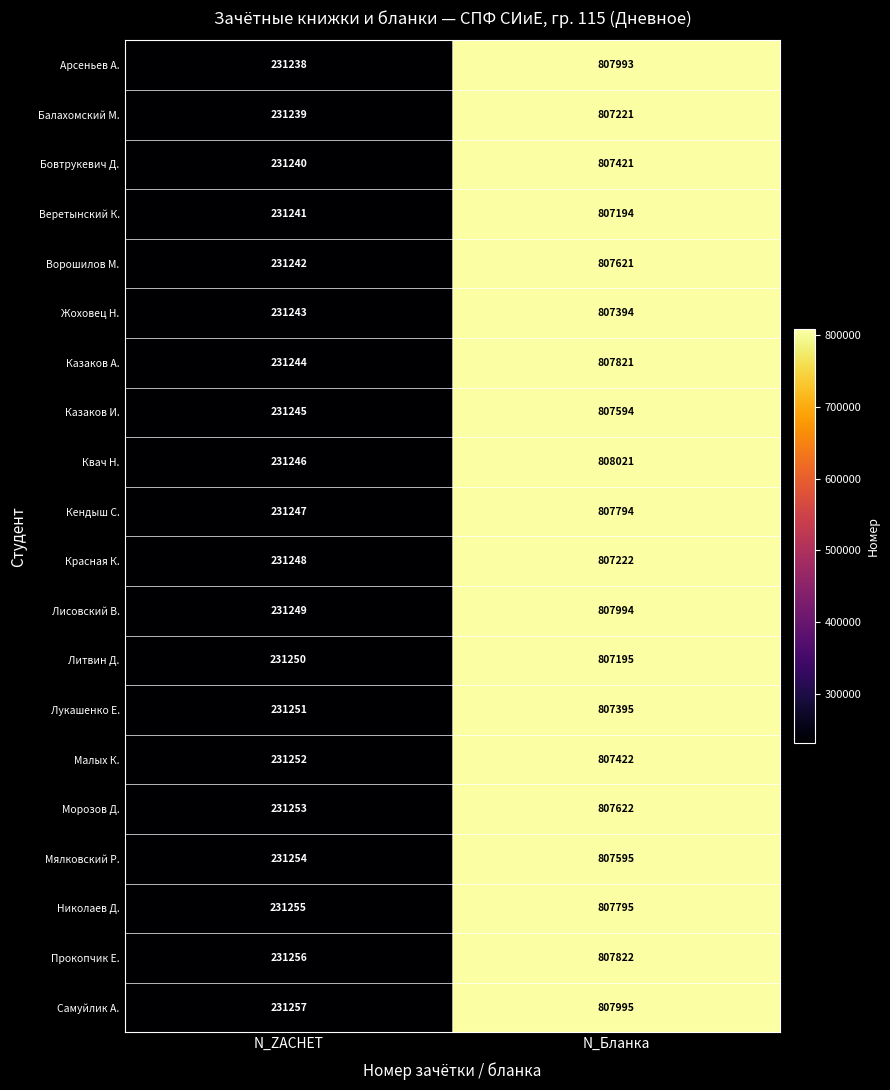

At which label does Литвин Д. reach its minimum?

N_ZACHET